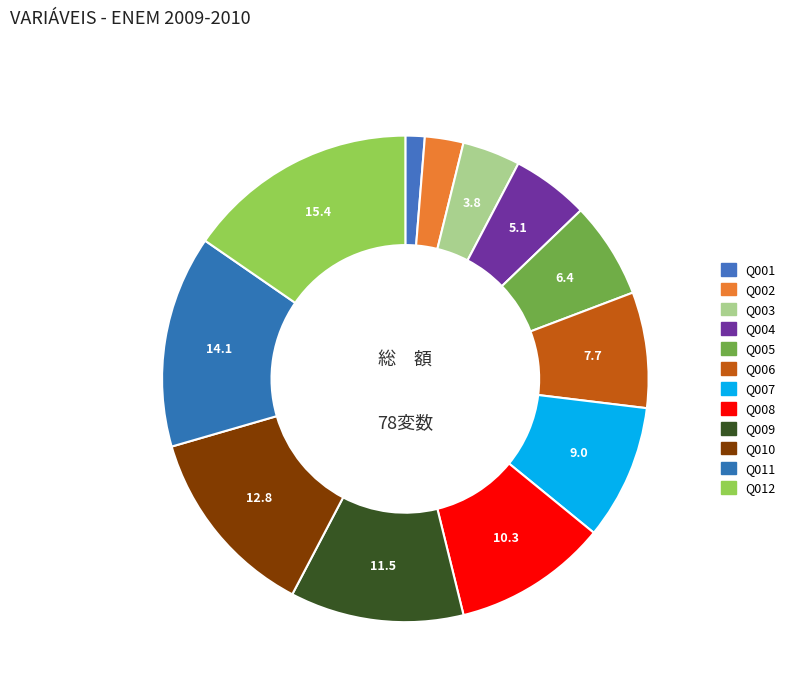

How many segments does this pie chart have?

12